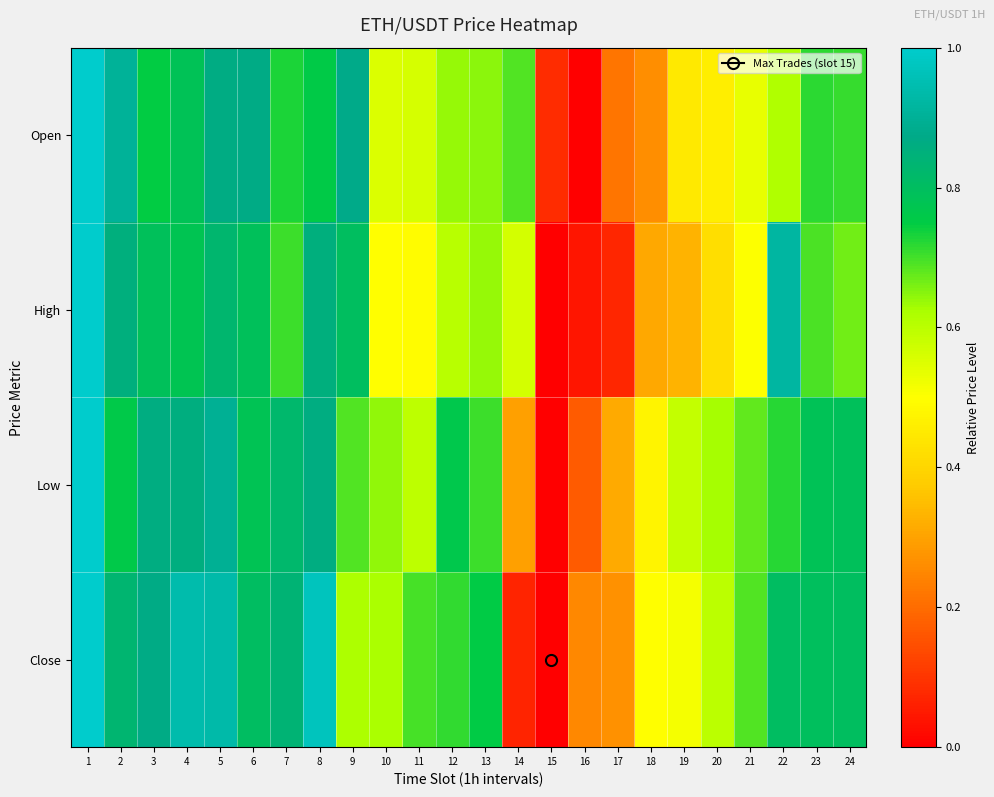

Reading left to right, extract all data points from this chart.

Open: 1=1.0	2=0.9	3=0.7	4=0.8	5=0.9	6=0.9	7=0.7	8=0.8	9=0.9	10=0.6	11=0.6	12=0.6	13=0.6	14=0.7	15=0.1	16=0.0	17=0.2	18=0.3	19=0.4	20=0.5	21=0.5	22=0.6	23=0.7	24=0.7
High: 1=1.0	2=0.9	3=0.8	4=0.8	5=0.8	6=0.8	7=0.7	8=0.9	9=0.8	10=0.5	11=0.5	12=0.6	13=0.6	14=0.6	15=0.0	16=0.0	17=0.1	18=0.3	19=0.3	20=0.4	21=0.5	22=0.9	23=0.7	24=0.7
Low: 1=1.0	2=0.8	3=0.9	4=0.9	5=0.9	6=0.8	7=0.8	8=0.9	9=0.7	10=0.6	11=0.6	12=0.8	13=0.7	14=0.3	15=0.0	16=0.2	17=0.3	18=0.5	19=0.6	20=0.6	21=0.7	22=0.7	23=0.8	24=0.8
Close: 1=1.0	2=0.8	3=0.9	4=0.9	5=0.9	6=0.8	7=0.8	8=1.0	9=0.6	10=0.6	11=0.7	12=0.7	13=0.8	14=0.1	15=0.0	16=0.3	17=0.3	18=0.5	19=0.5	20=0.6	21=0.7	22=0.8	23=0.8	24=0.8